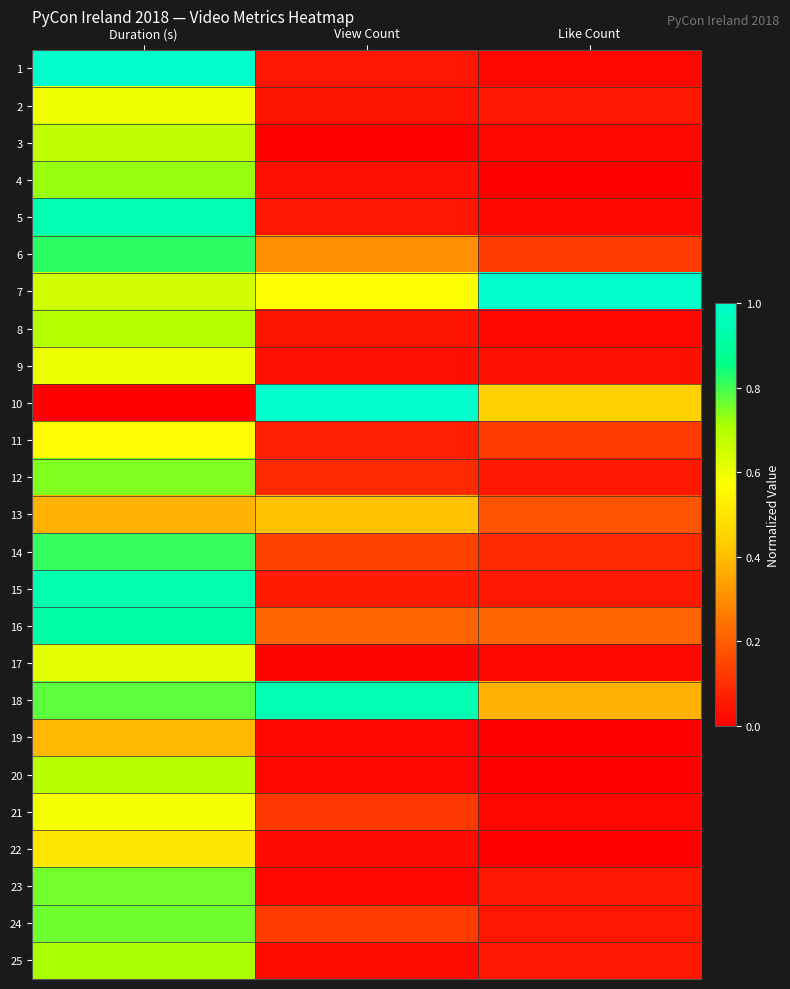

Reading left to right, list all the values displayed in this chart.

1: Duration (s)=1.0	View Count=0.0	Like Count=0.0
2: Duration (s)=0.6	View Count=0.0	Like Count=0.1
3: Duration (s)=0.7	View Count=0.0	Like Count=0.0
4: Duration (s)=0.7	View Count=0.0	Like Count=0.0
5: Duration (s)=0.9	View Count=0.1	Like Count=0.0
6: Duration (s)=0.8	View Count=0.3	Like Count=0.1
7: Duration (s)=0.6	View Count=0.6	Like Count=1.0
8: Duration (s)=0.7	View Count=0.0	Like Count=0.0
9: Duration (s)=0.6	View Count=0.0	Like Count=0.0
10: Duration (s)=0.0	View Count=1.0	Like Count=0.4
11: Duration (s)=0.6	View Count=0.1	Like Count=0.1
12: Duration (s)=0.7	View Count=0.1	Like Count=0.1
13: Duration (s)=0.4	View Count=0.4	Like Count=0.2
14: Duration (s)=0.8	View Count=0.1	Like Count=0.1
15: Duration (s)=0.9	View Count=0.1	Like Count=0.1
16: Duration (s)=0.9	View Count=0.2	Like Count=0.2
17: Duration (s)=0.6	View Count=0.0	Like Count=0.0
18: Duration (s)=0.8	View Count=0.9	Like Count=0.4
19: Duration (s)=0.4	View Count=0.0	Like Count=0.0
20: Duration (s)=0.7	View Count=0.0	Like Count=0.0
21: Duration (s)=0.6	View Count=0.1	Like Count=0.0
22: Duration (s)=0.5	View Count=0.0	Like Count=0.0
23: Duration (s)=0.8	View Count=0.0	Like Count=0.1
24: Duration (s)=0.8	View Count=0.1	Like Count=0.1
25: Duration (s)=0.7	View Count=0.0	Like Count=0.1